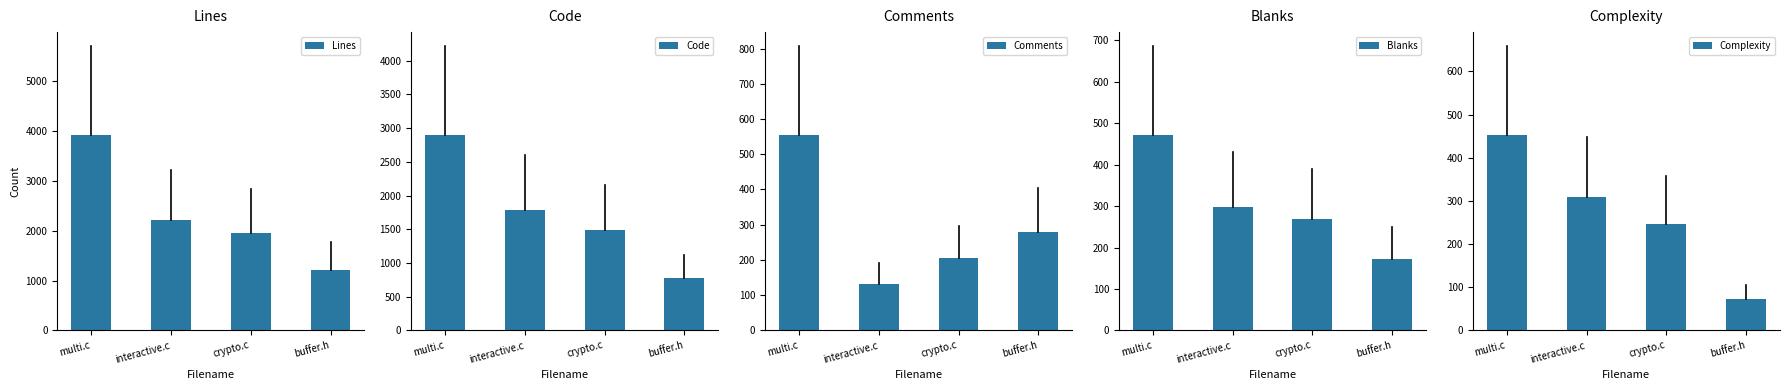

Rank the series at interactive.c from highest to lowest value.

Lines, Code, Complexity, Blanks, Comments